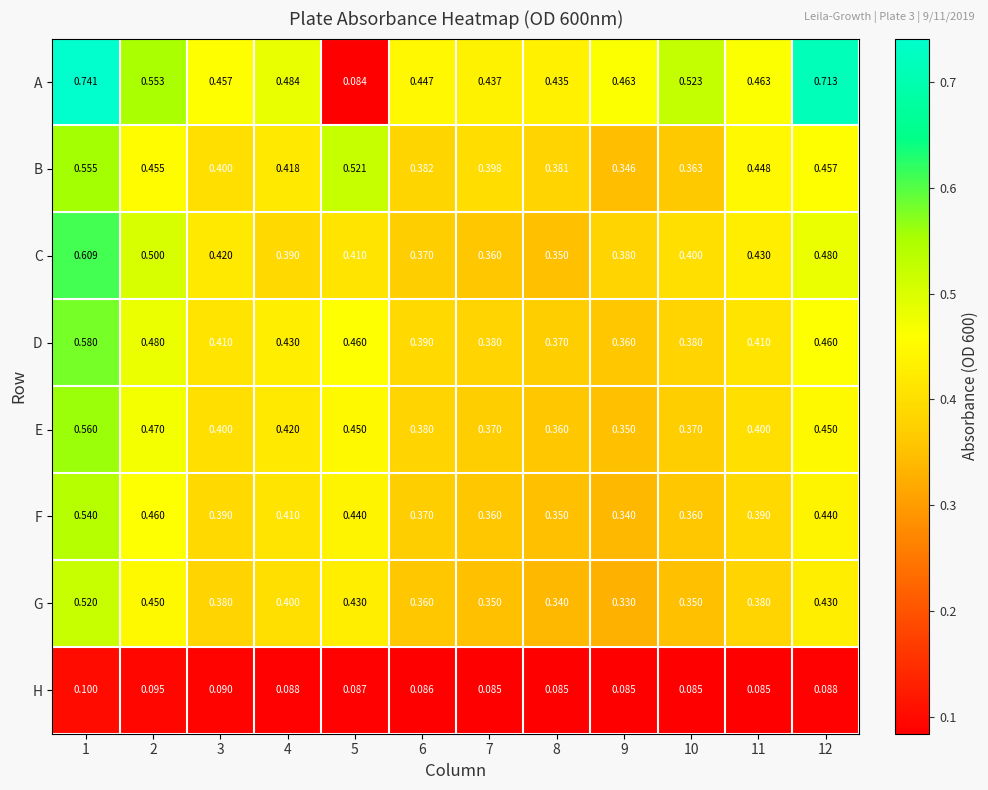

Count the number of categories in the chart.

12